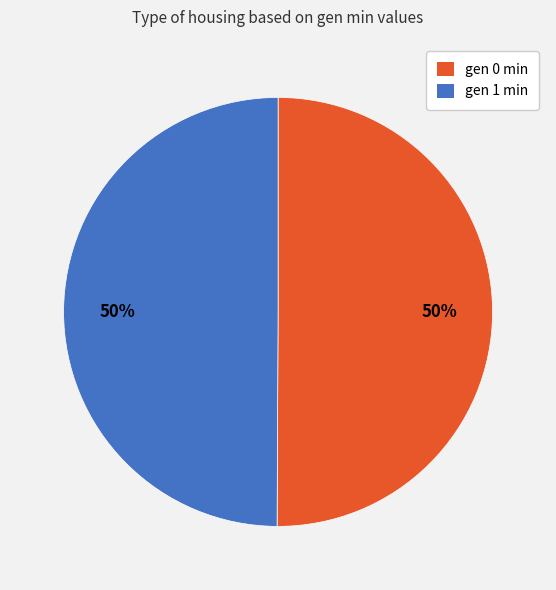

What percentage is the gen 1 min slice, to the nearest percent?

50%